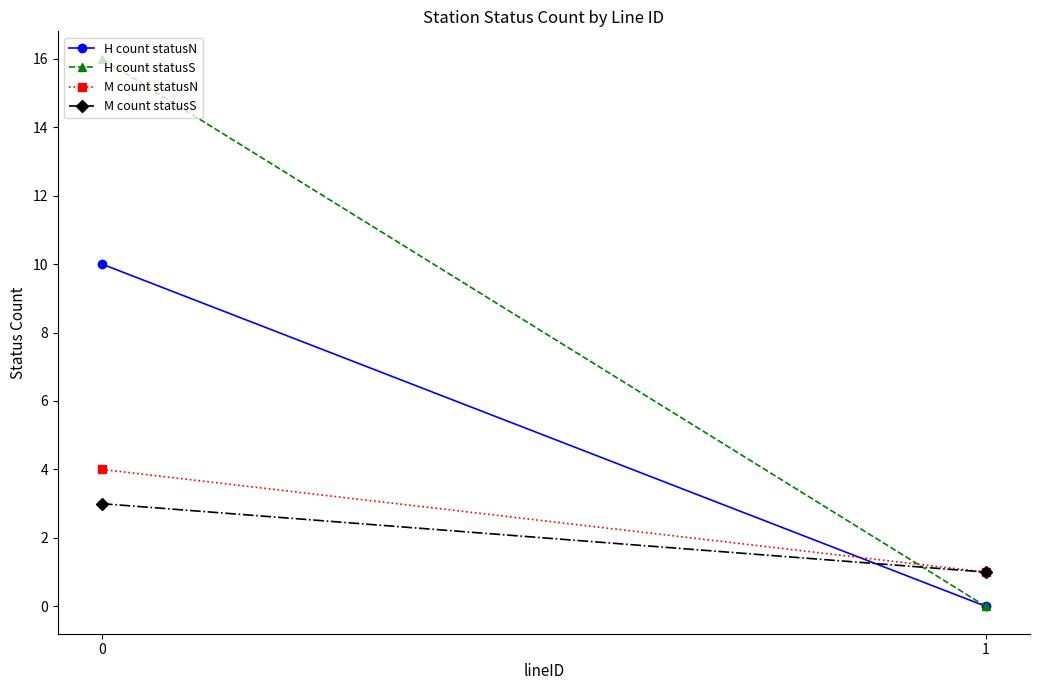

The value of H count statusN at 0 is 10. True or false?

True